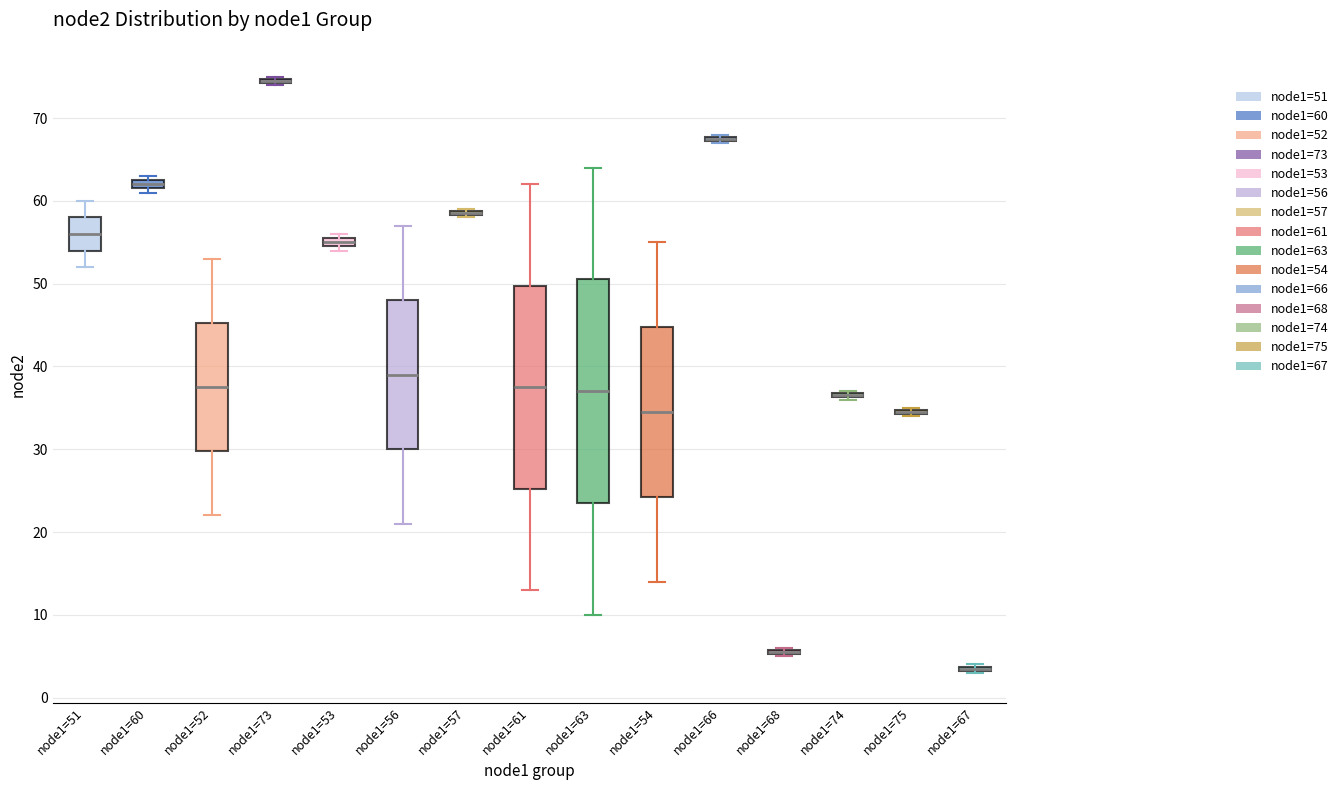

Which box is the tallest, from its lower edge to its upper edge?

node1=63